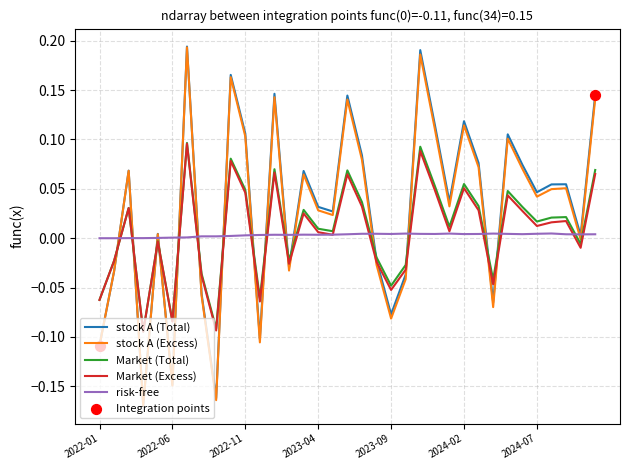

Does the chart have visible grid lines?

Yes